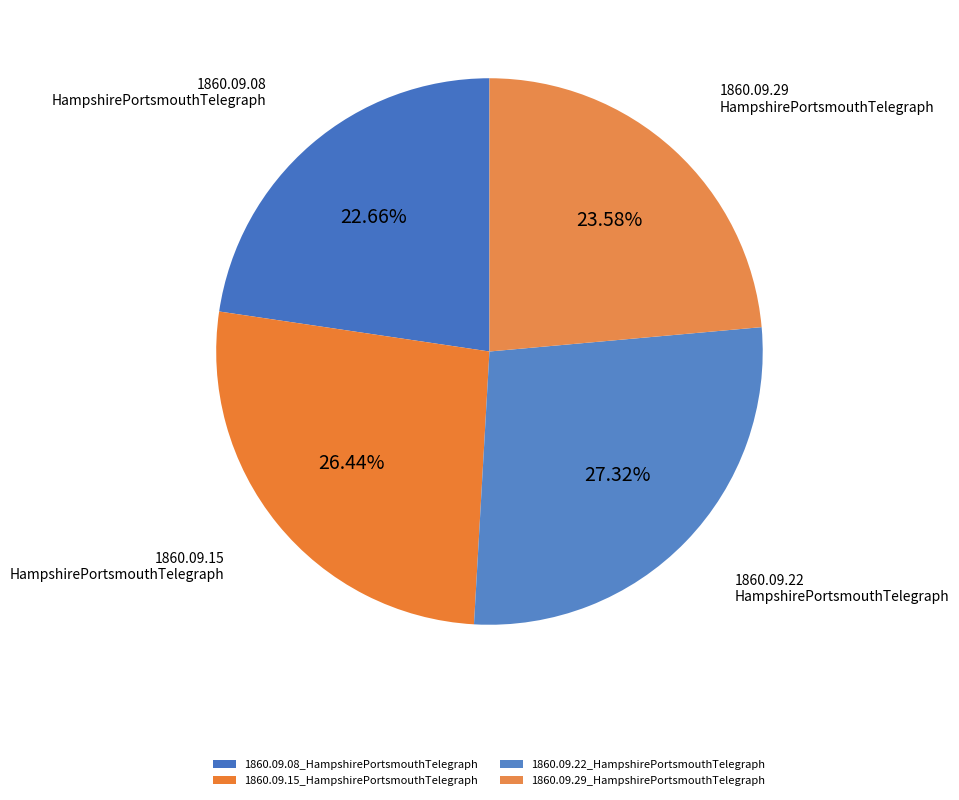

To the nearest percent, what is the difference between the largest and smallest slice percentages?

5%